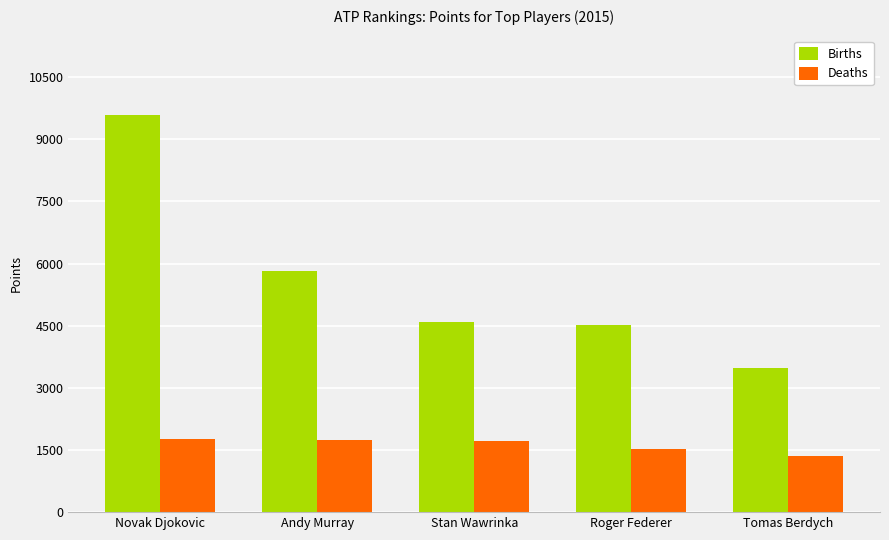

What is the label of the 1st bar from the left?

Novak Djokovic